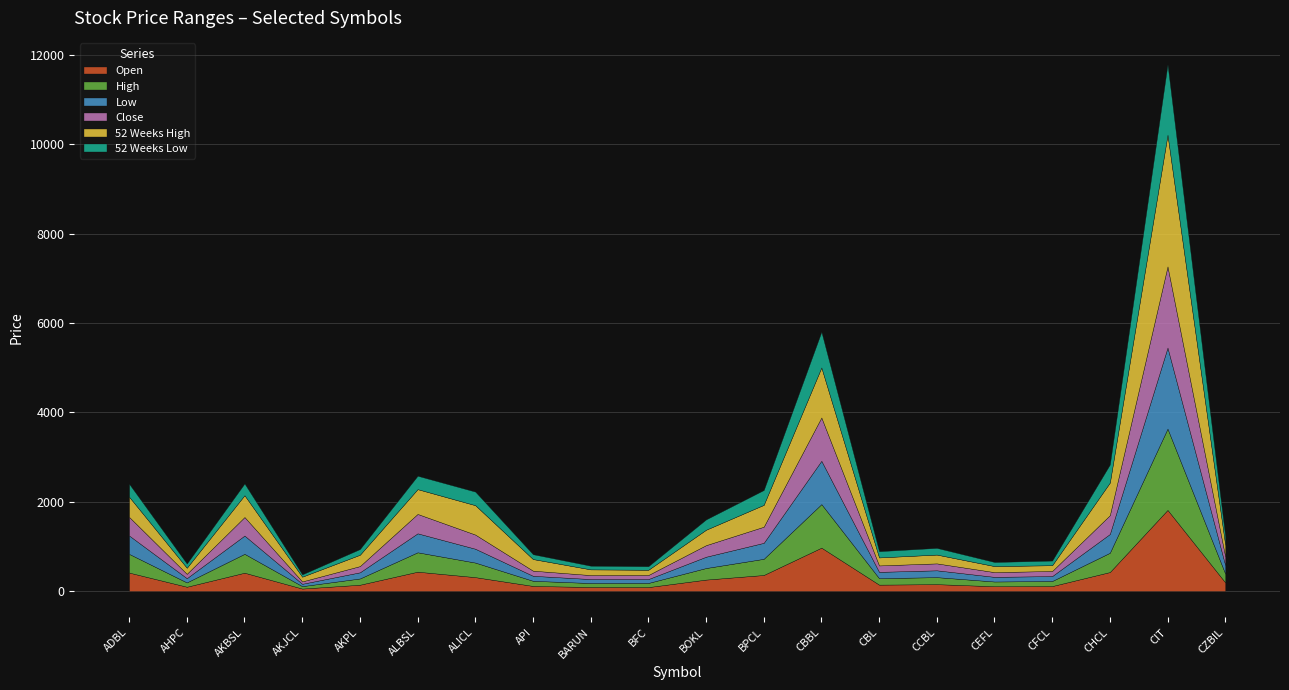

True or false: High and Low cross at least once.

False